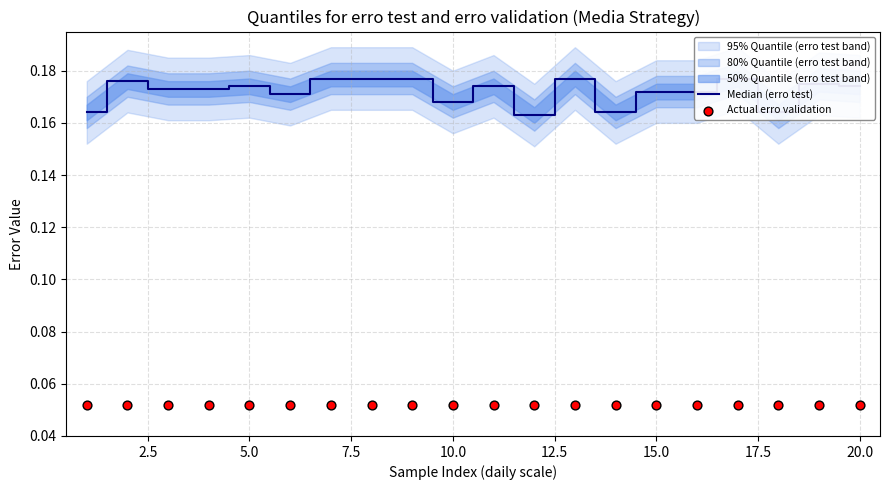

At how many categories does at least one series exceed 0?

20